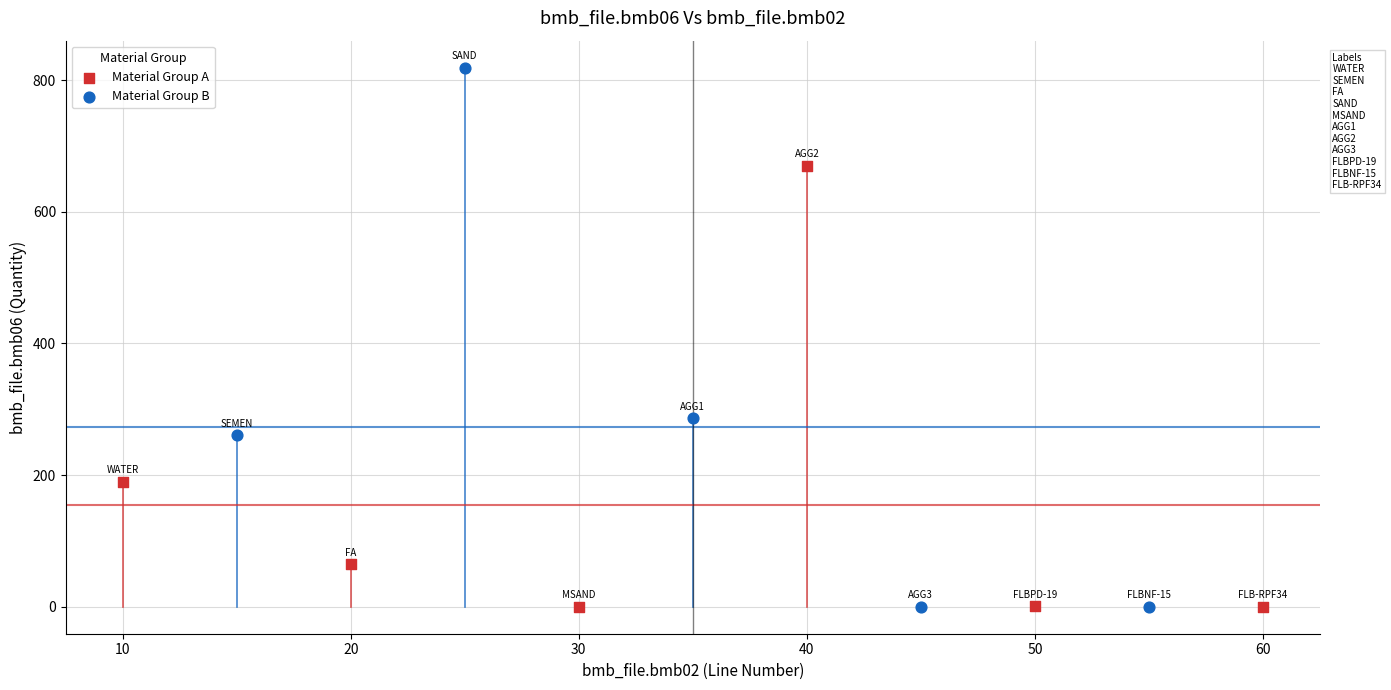

Which series has the widest spread of Y values?

Material Group B